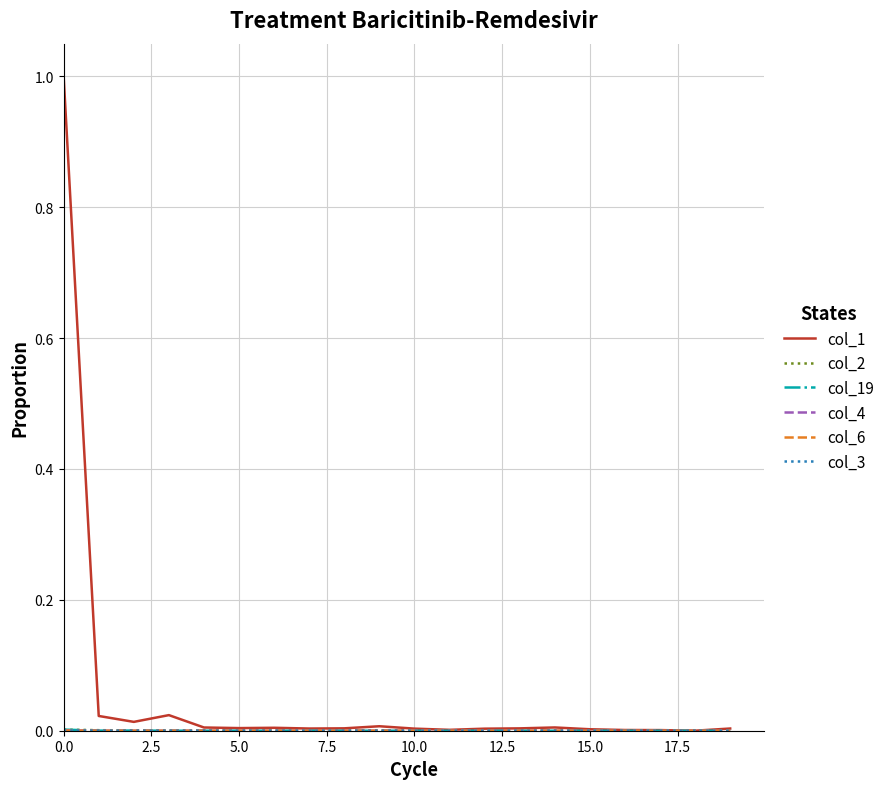

Which series has the widest spread of values?

col_1